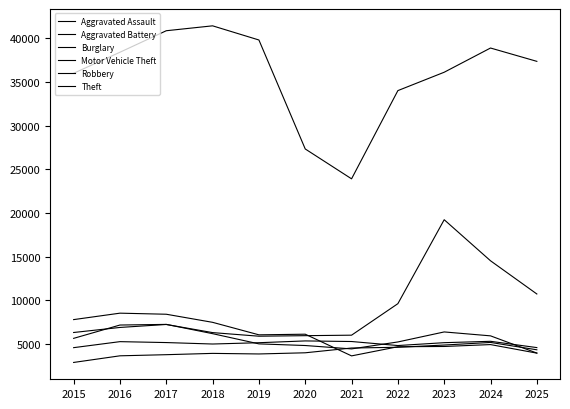

What is the total value across all series at 2023?

76494